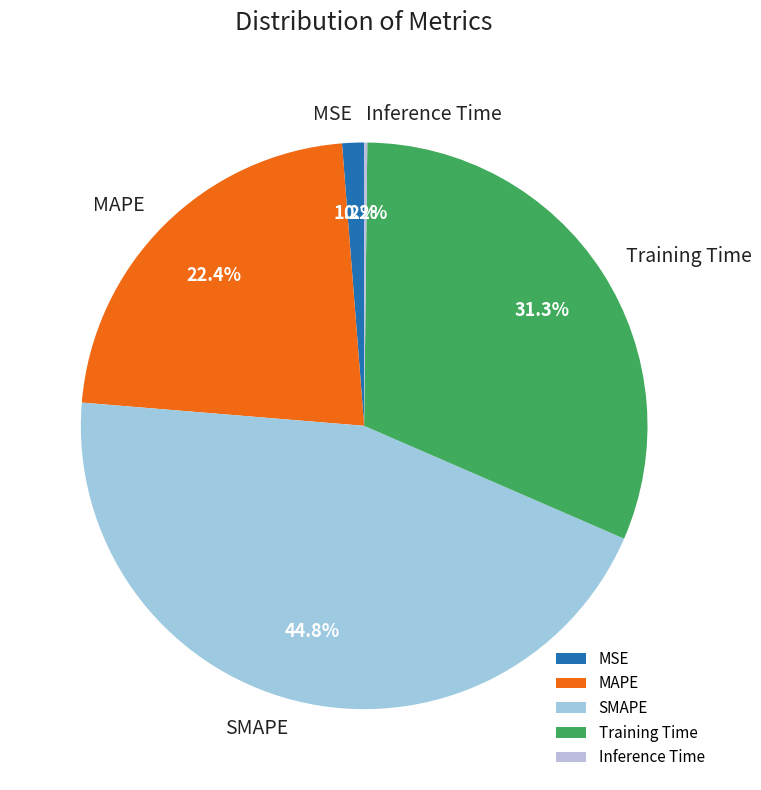

Which slice is the largest?

SMAPE